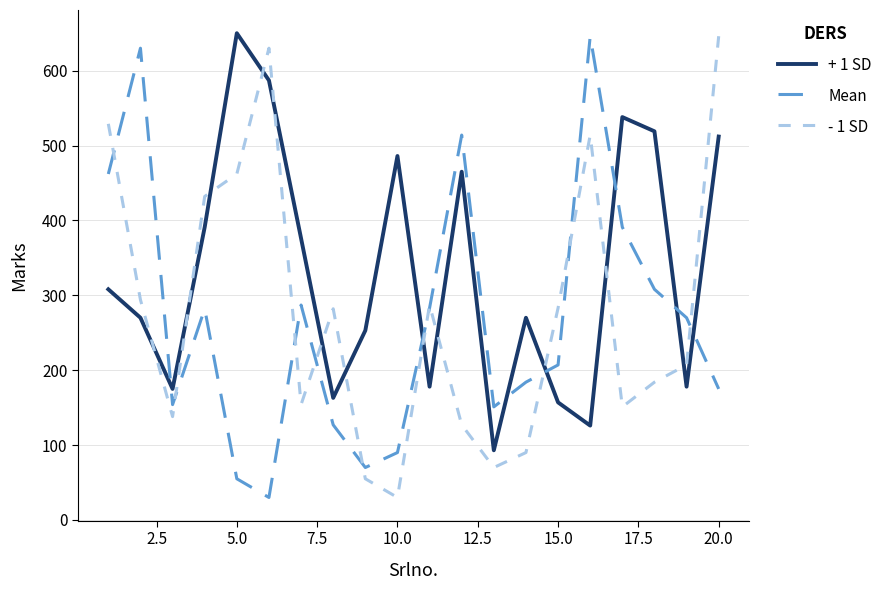

In Mean, how many points are higher than both neighbors (excluding endpoints)?

5